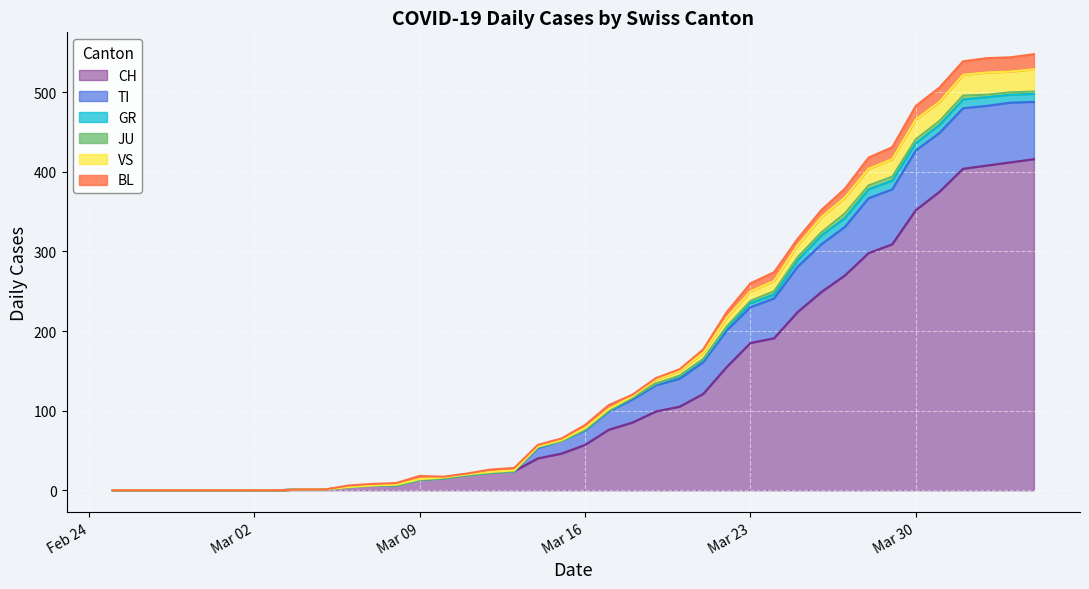

What is the value of the CH point at the 32nd from the left?

270